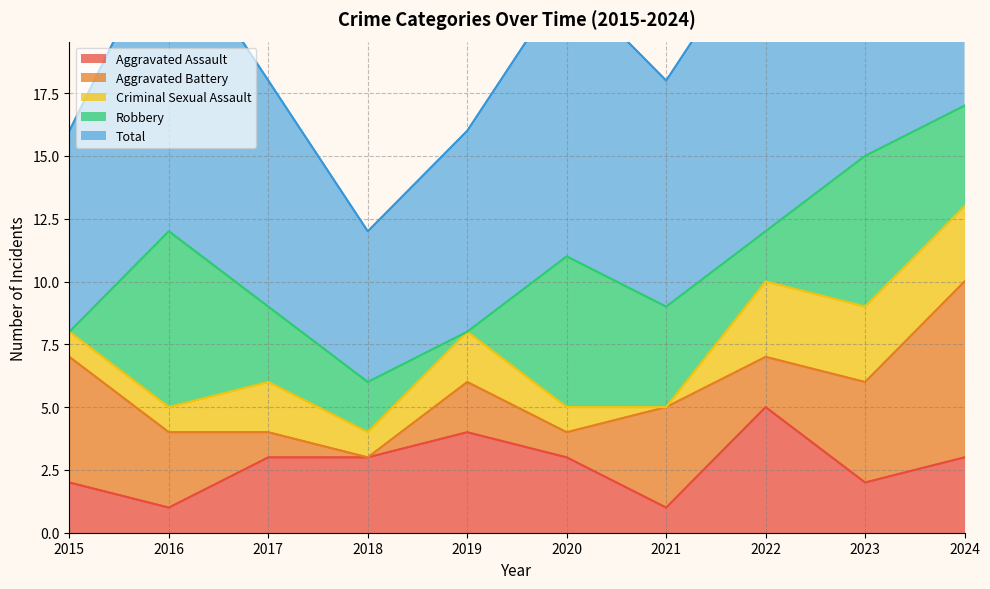

True or false: Robbery has a value of 1 at 2017.

False